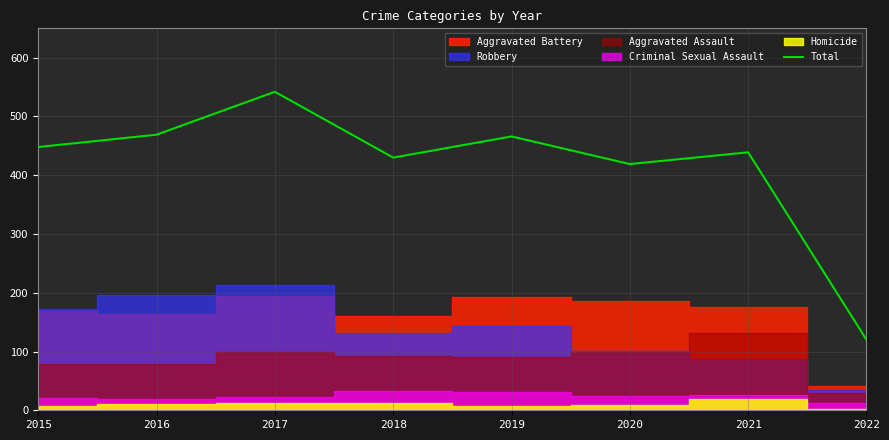

At which category does the data reach its first local valley?

2018